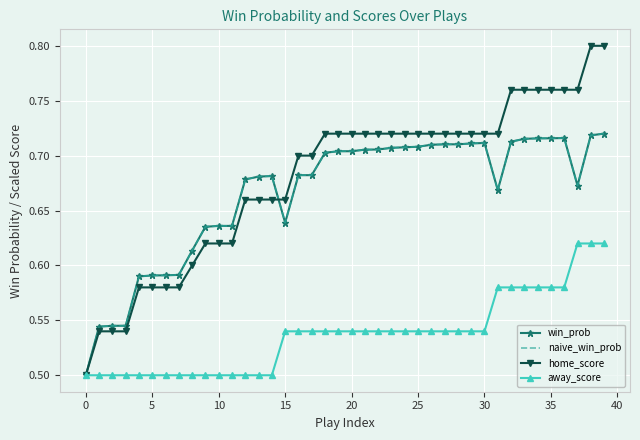

At which label does naive_win_prob reach its peak?

39